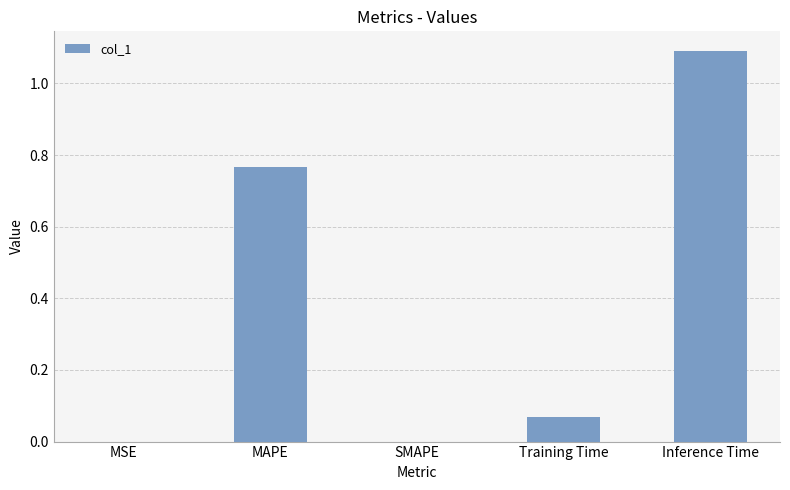

What is the difference between the values at SMAPE and Inference Time?

1.1